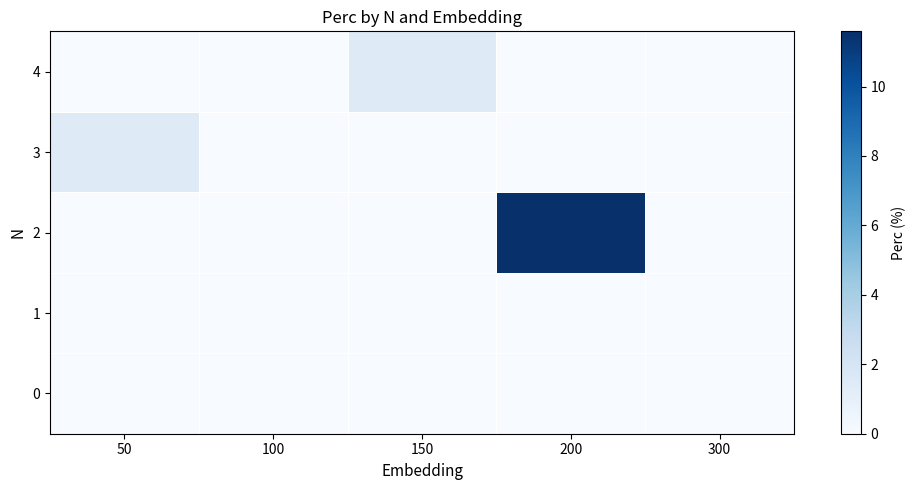

Which has a higher value, 50 or 200?

50